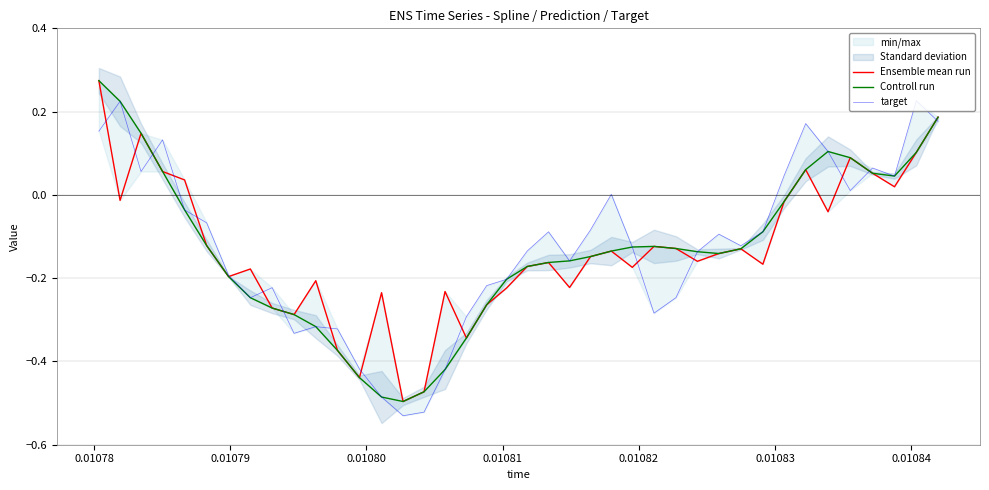

How many data points in target are above 0?

13